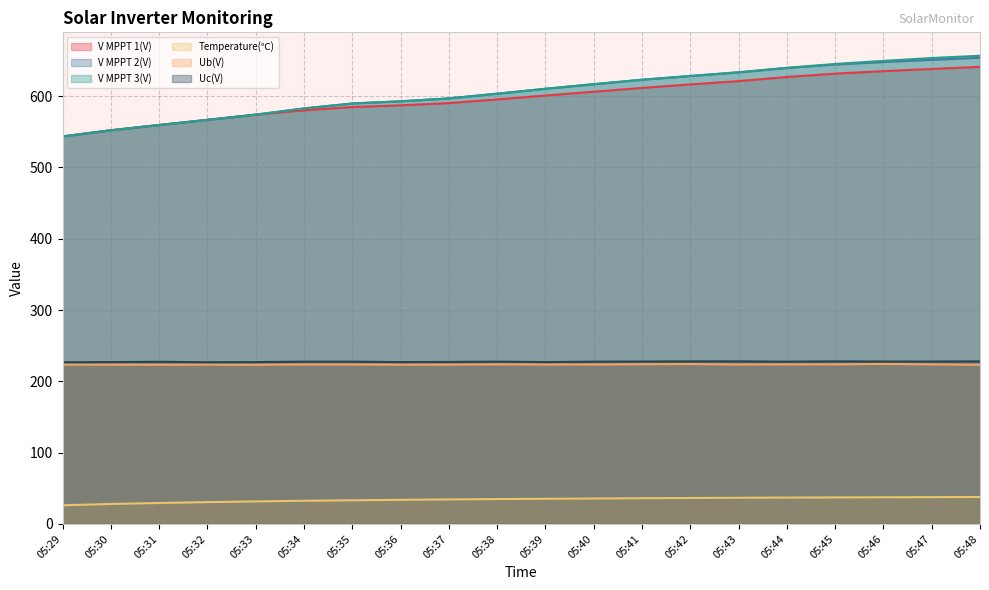

How many lines are shown in the chart?

6